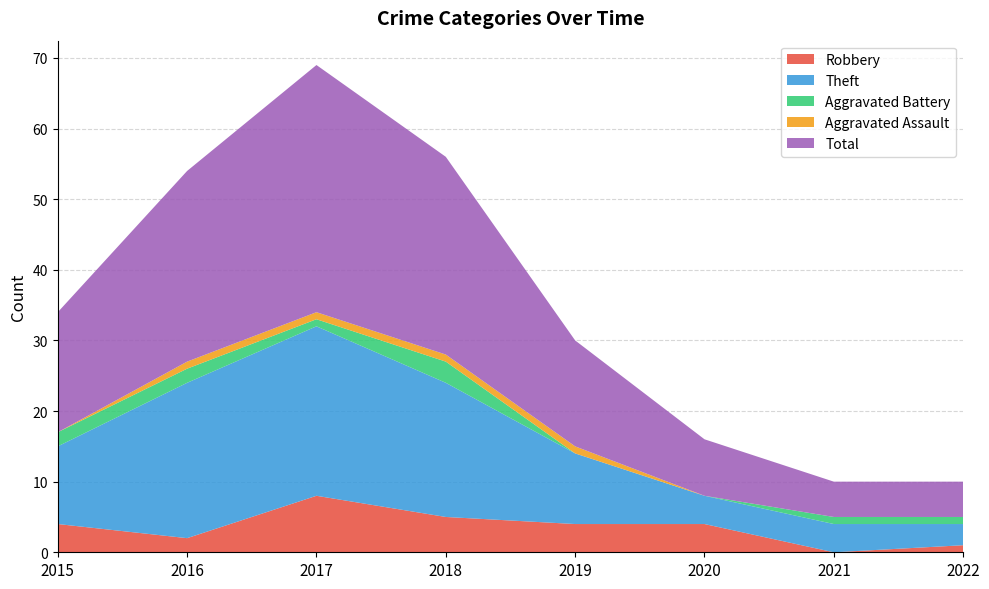

Reading left to right, extract all data points from this chart.

Robbery: 2015=4	2016=2	2017=8	2018=5	2019=4	2020=4	2021=0	2022=1
Theft: 2015=11	2016=22	2017=24	2018=19	2019=10	2020=4	2021=4	2022=3
Aggravated Battery: 2015=2	2016=2	2017=1	2018=3	2019=0	2020=0	2021=1	2022=1
Aggravated Assault: 2015=0	2016=1	2017=1	2018=1	2019=1	2020=0	2021=0	2022=0
Total: 2015=17	2016=27	2017=35	2018=28	2019=15	2020=8	2021=5	2022=5